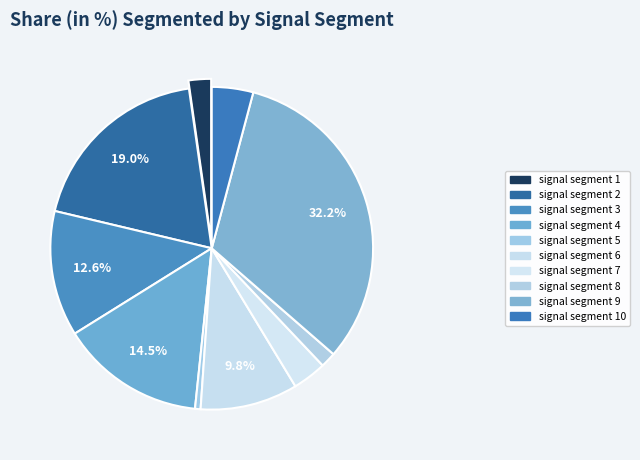

Which category has the smallest portion of the pie?

signal segment 5